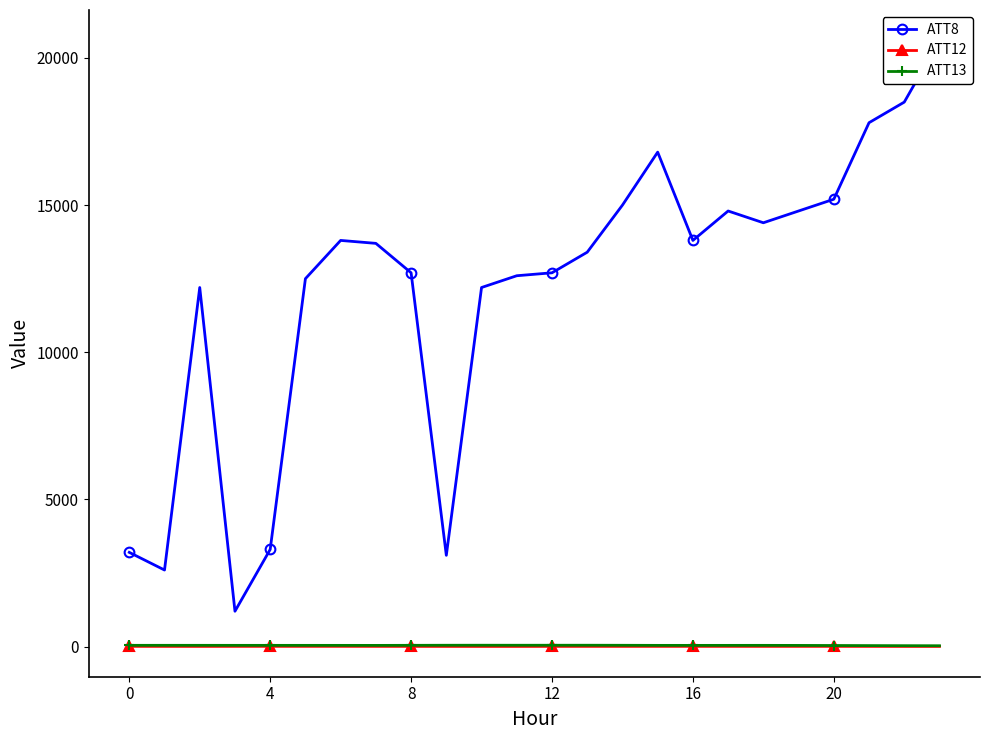

Does the chart have visible grid lines?

No